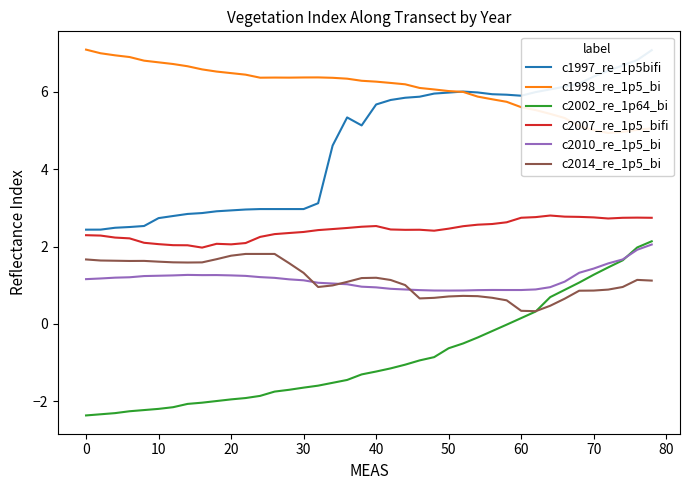

The c2014_re_1p5_bi series shows 0.3 at 60. True or false?

True